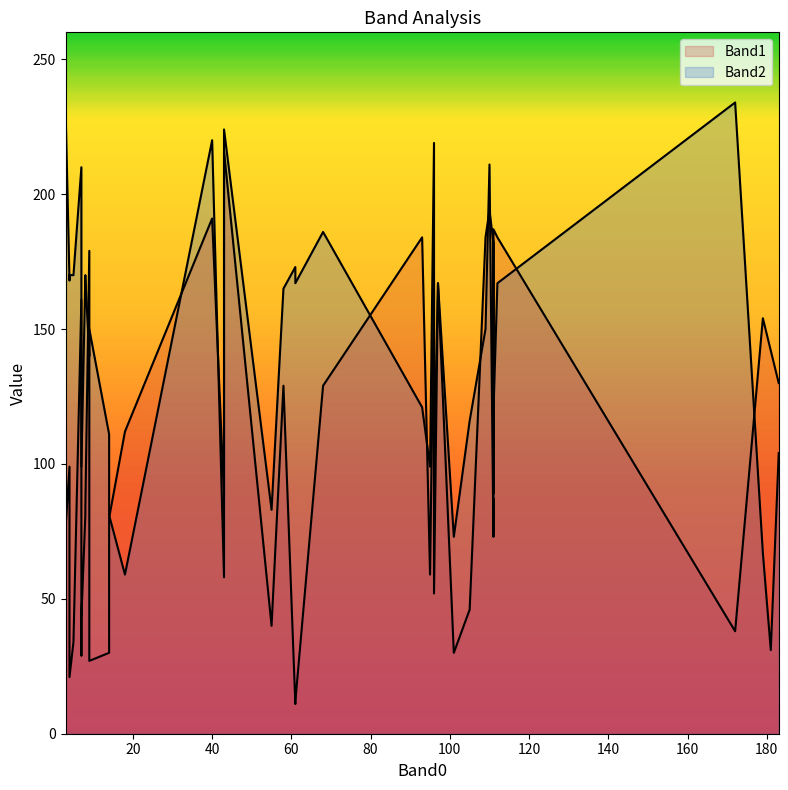

Reading left to right, transcribe all the data shown in this chart.

Band1: 101=30	111=94	5=34	14=30	43=216	9=27	68=129	179=154	3=76	97=167	183=130	14=80	18=112	9=179	110=194	96=168	111=89	7=29	61=12	8=81	181=142	7=161	109=184	43=88	93=184	58=129	111=182	95=59	96=52	4=99	8=84	112=184	4=21	55=40	40=191	111=187	105=46	7=43	61=11	172=38
Band2: 101=73	111=75	5=170	14=111	43=224	9=150	68=186	179=67	3=232	97=167	183=104	14=81	18=59	9=140	110=211	96=219	111=87	7=160	61=167	8=170	181=31	7=210	109=150	43=58	93=121	58=165	111=73	95=99	96=99	4=168	8=169	112=167	4=170	55=83	40=220	111=119	105=116	7=99	61=173	172=234